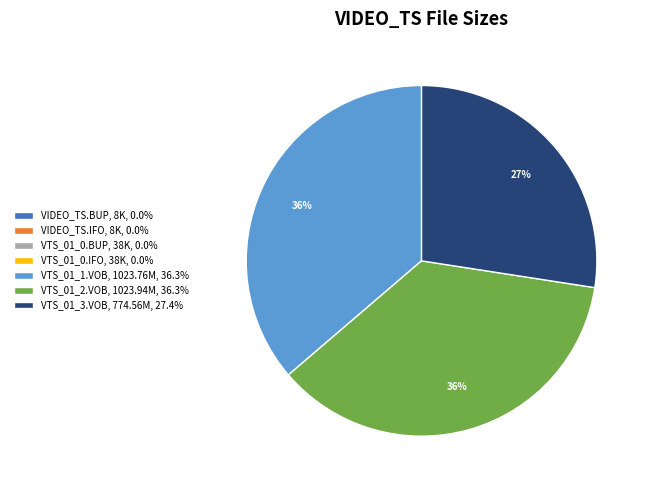

To the nearest percent, what percentage of the pie is VTS_01_2.VOB, 1023.94M, 36.3%?

36%